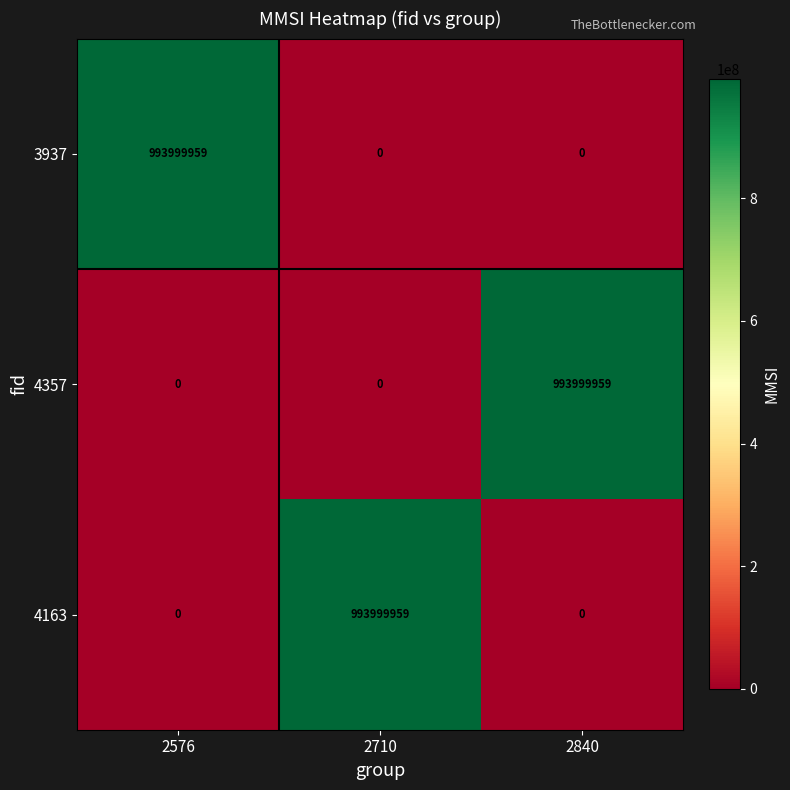

The value of 3937 at 2576 is 993999959. True or false?

True